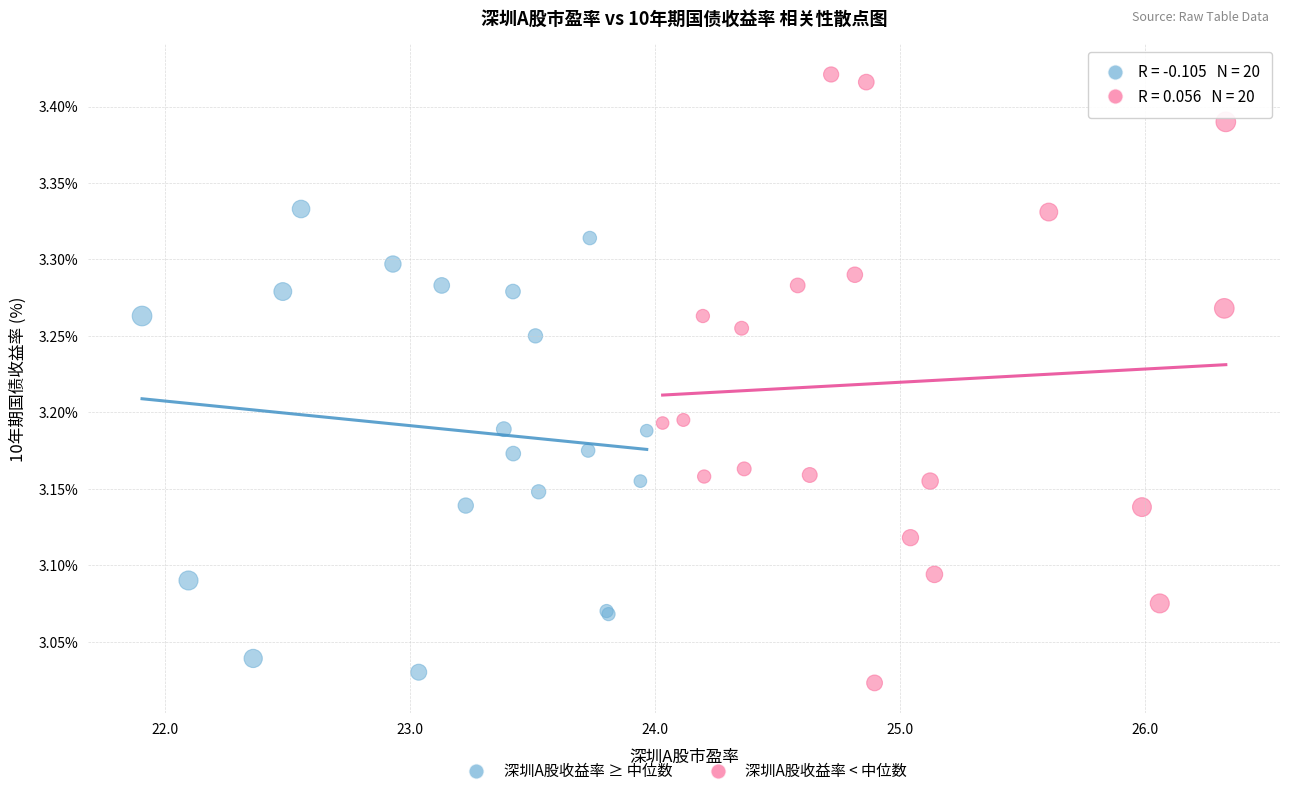

Which series contains the highest Y value?

深圳A股收益率 < 中位数